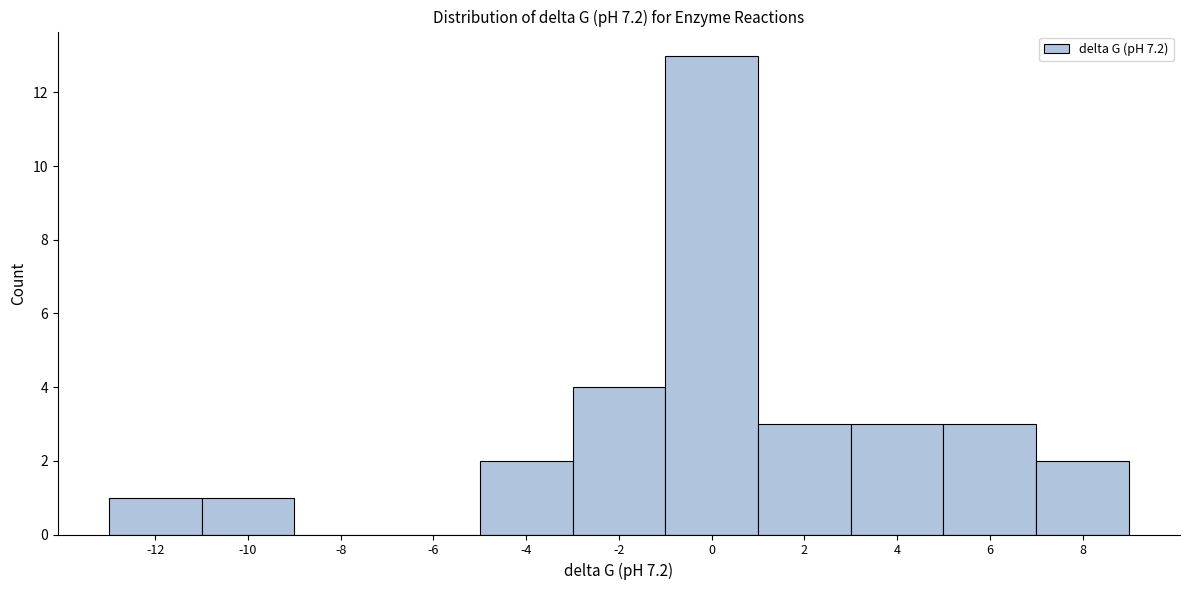

Reading right to left, list all the values displayed in this chart.

8=2	6=3	4=3	2=3	0=13	-2=4	-4=2	-6=0	-8=0	-10=1	-12=1